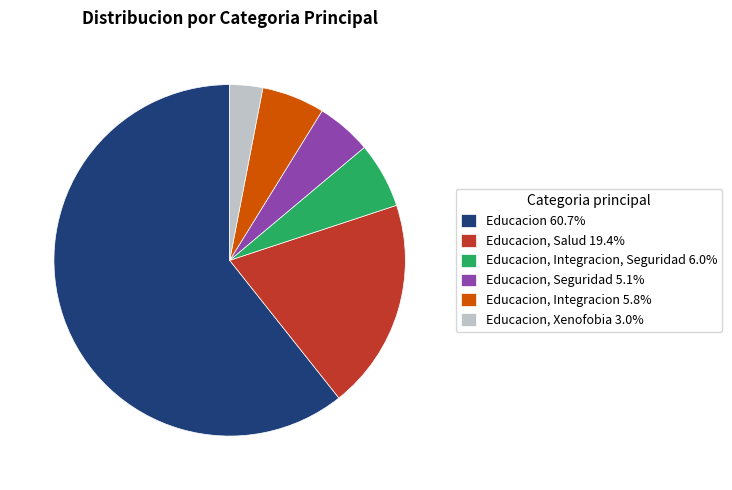

Is there a majority slice in this chart?

Yes